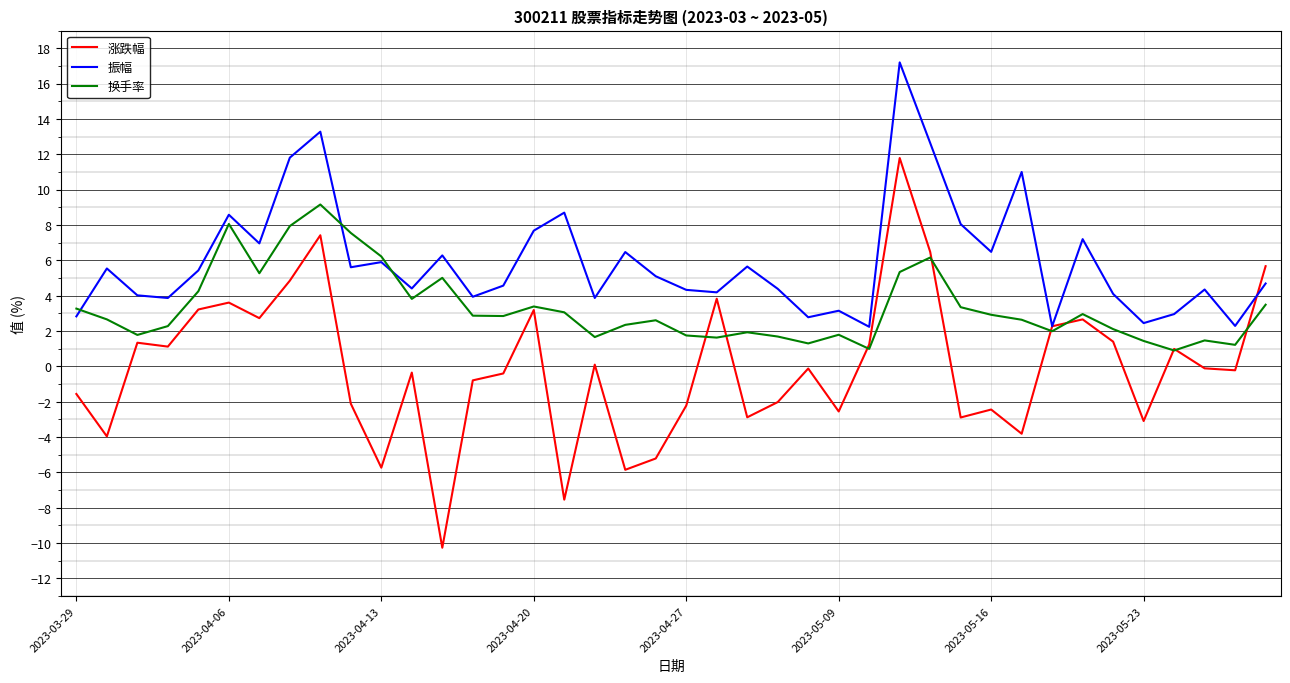

True or false: 振幅 and 换手率 cross at least once.

True